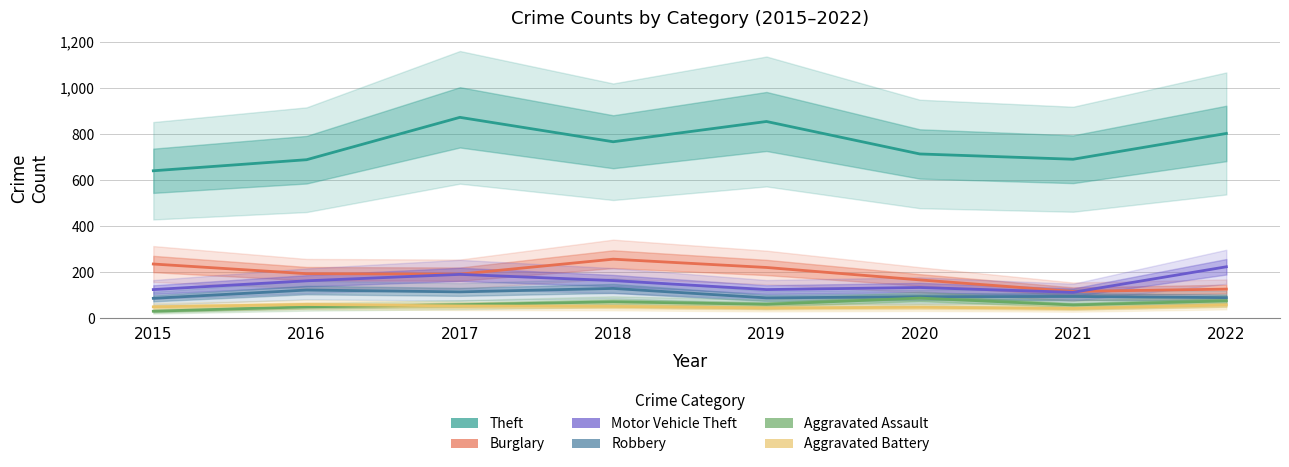

What is the sum of all Theft values?

6033